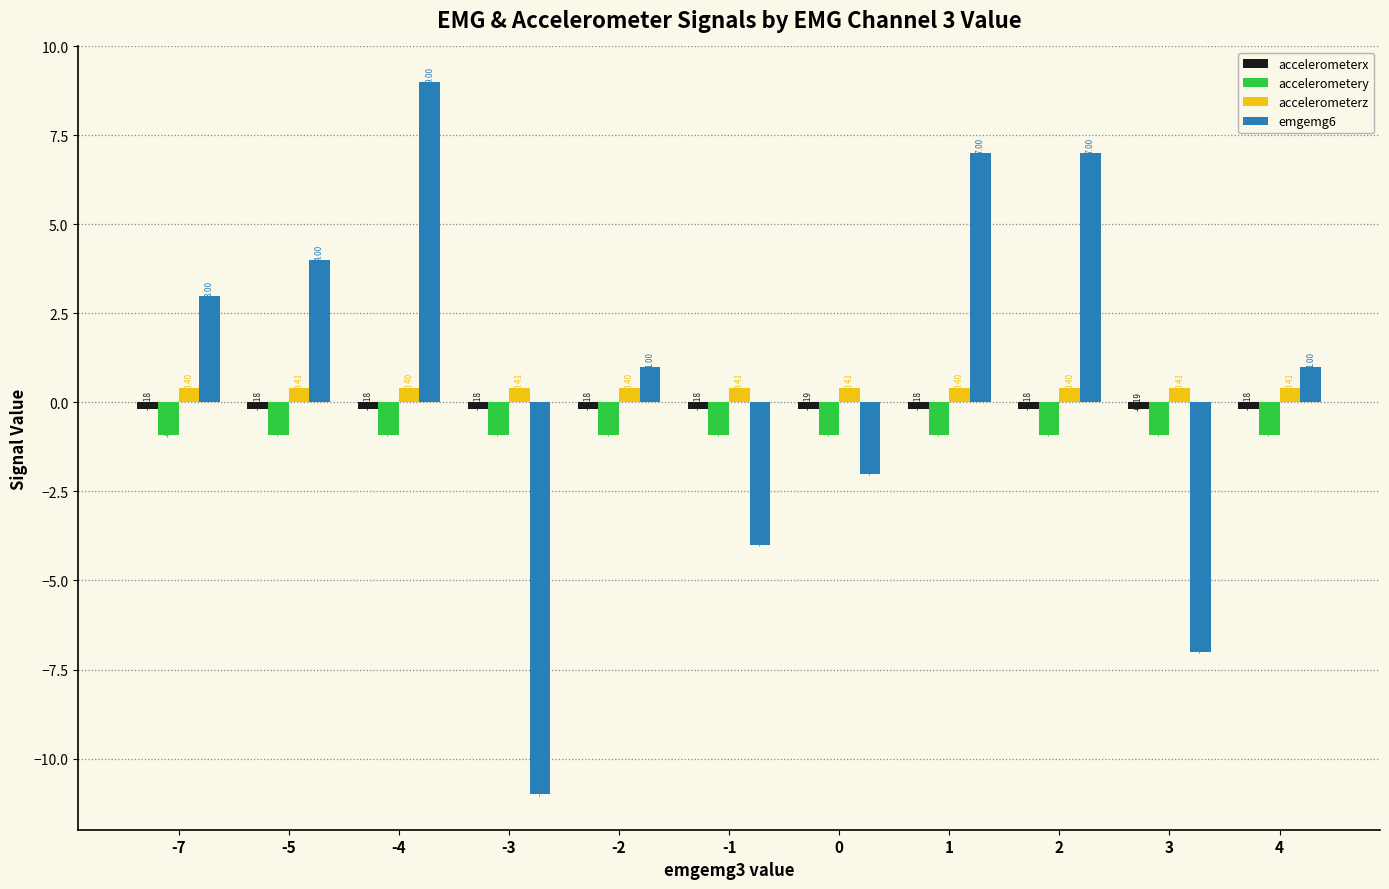

Between -4 and -3, which series saw the biggest shift?

emgemg6